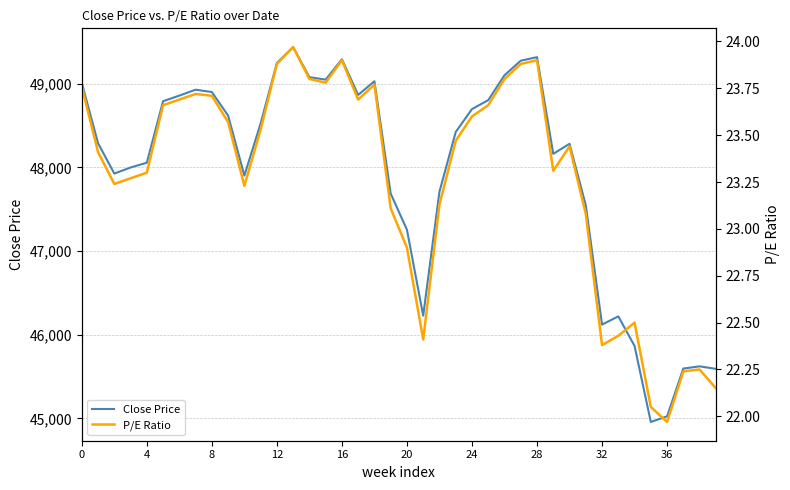

The value of P/E Ratio at 10 is 23.2. True or false?

True